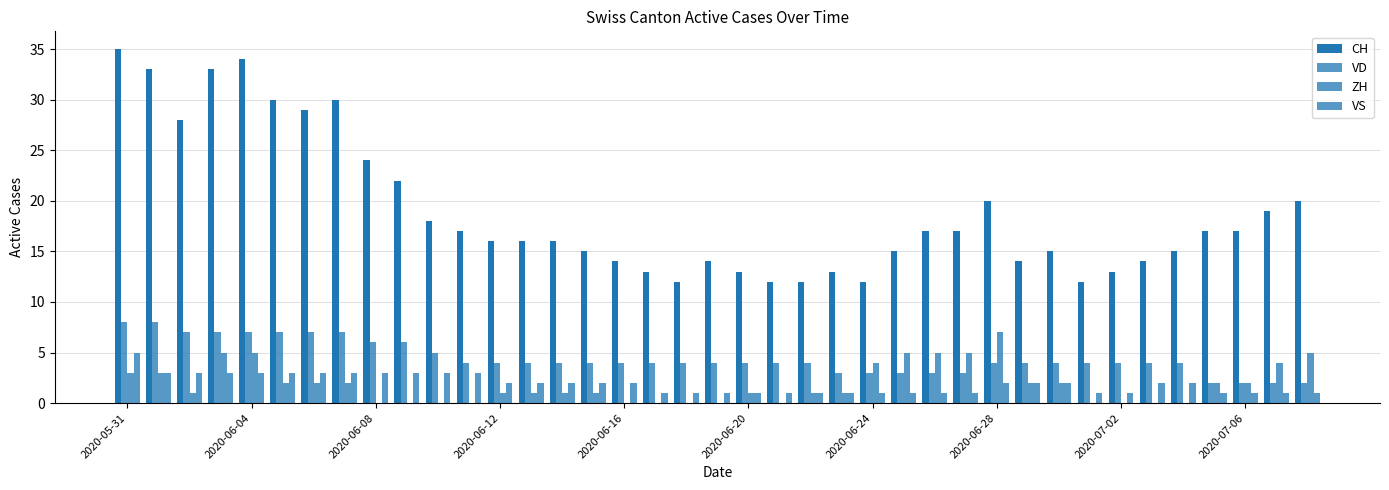

Count the number of categories in the chart.

39